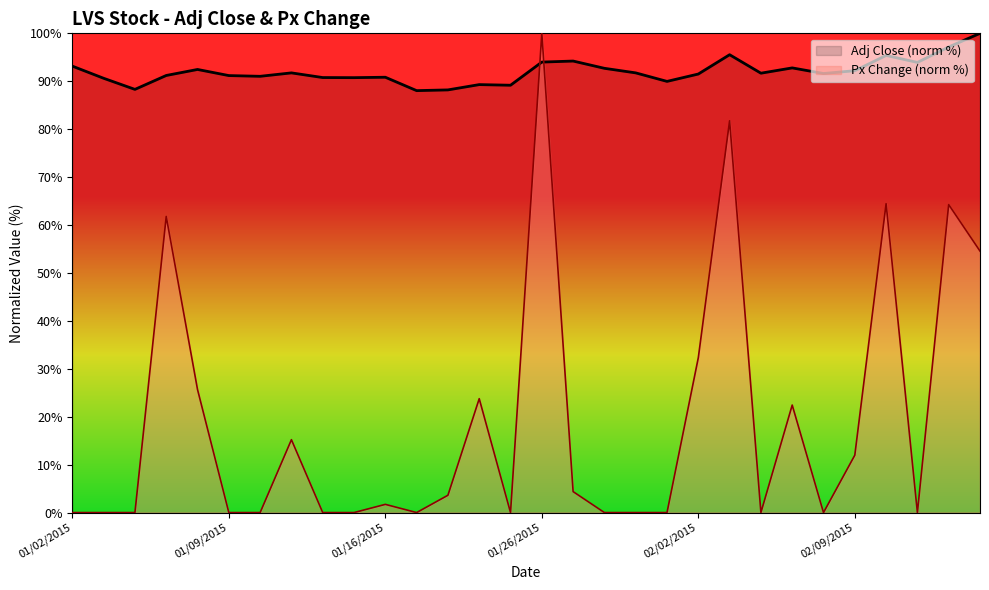

Which series has the largest total across all categories?

Adj Close (norm %)